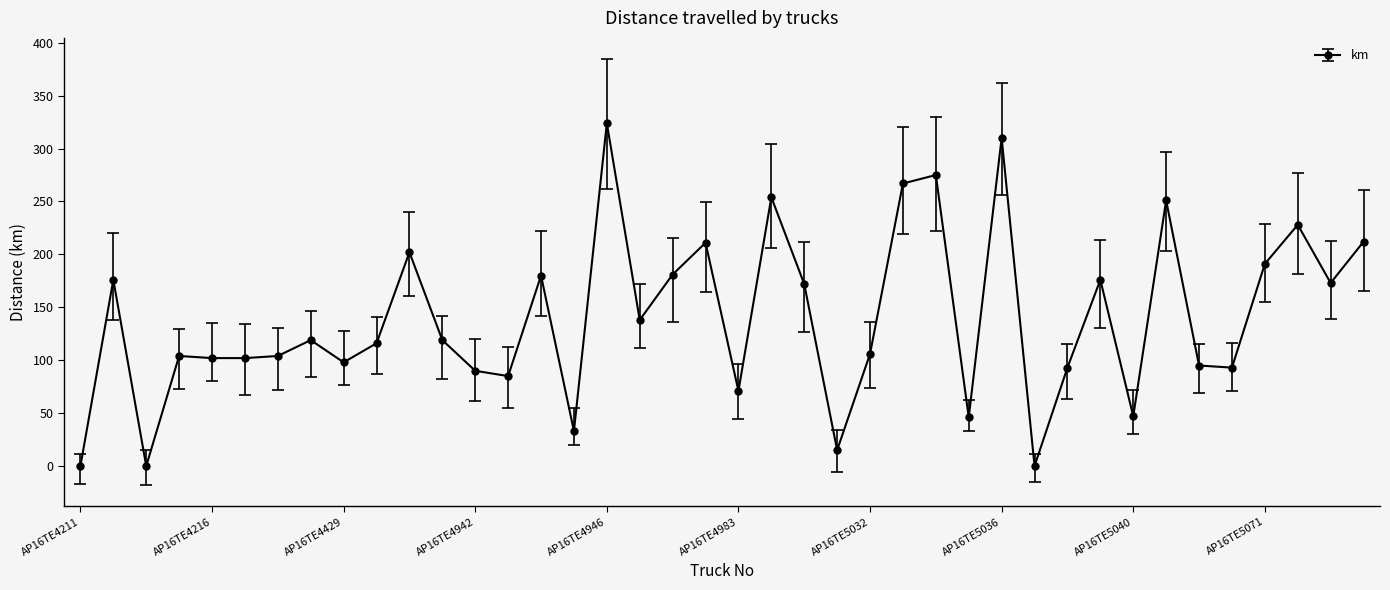

What is the greatest value displayed?

324